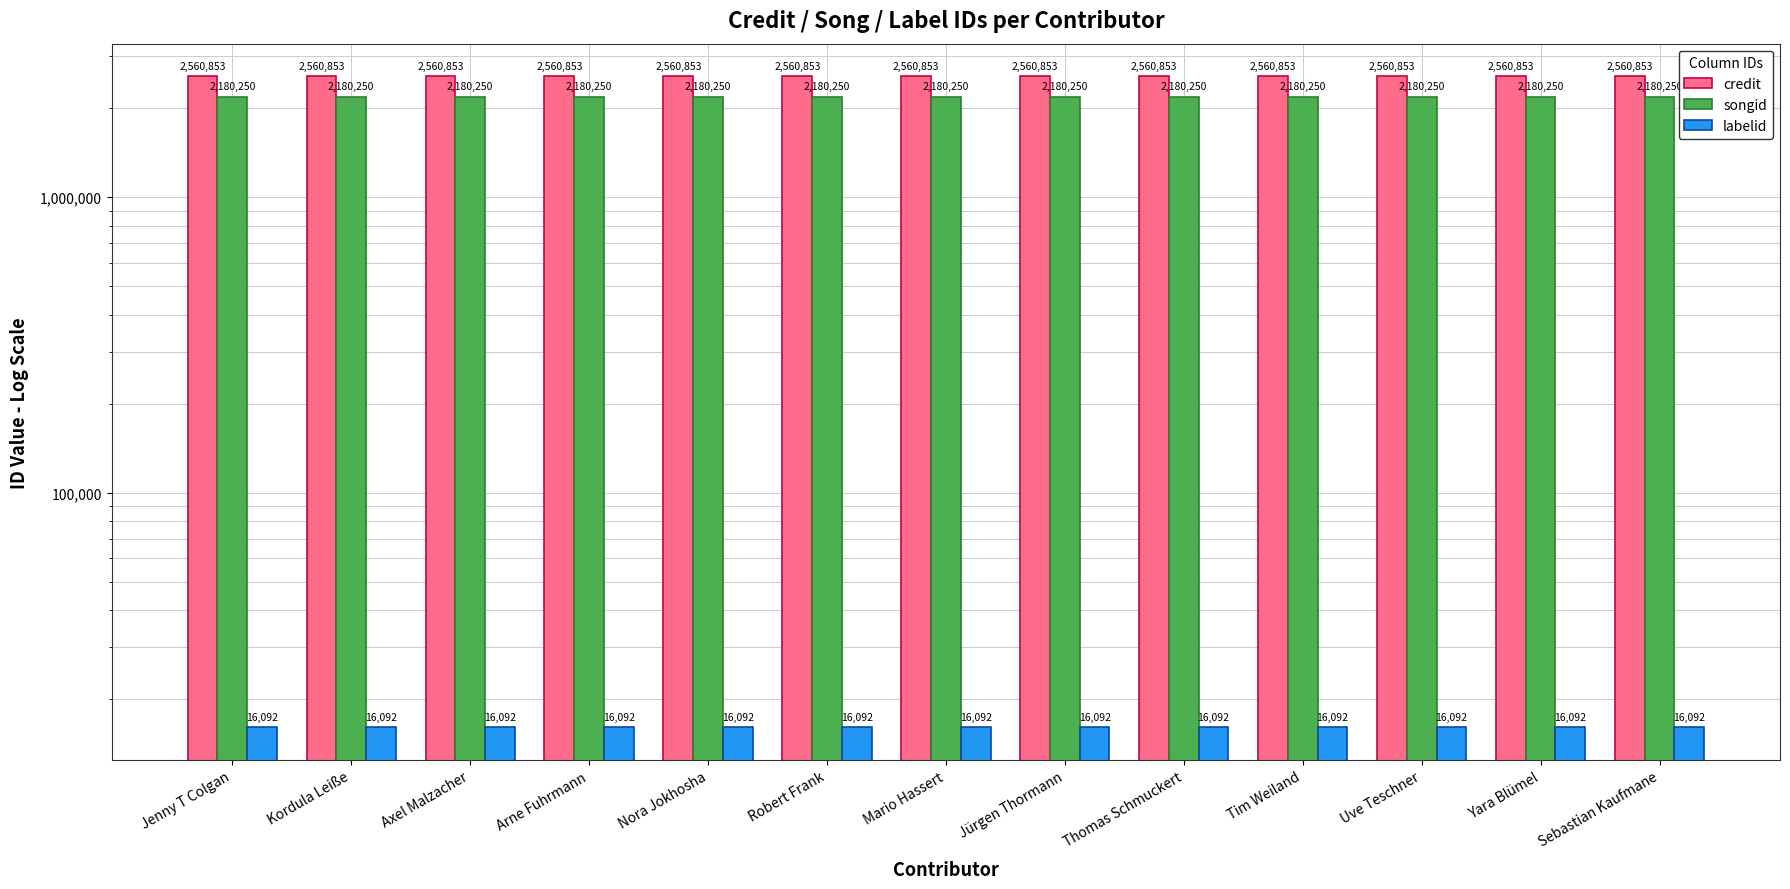

Which series has the largest total across all categories?

credit